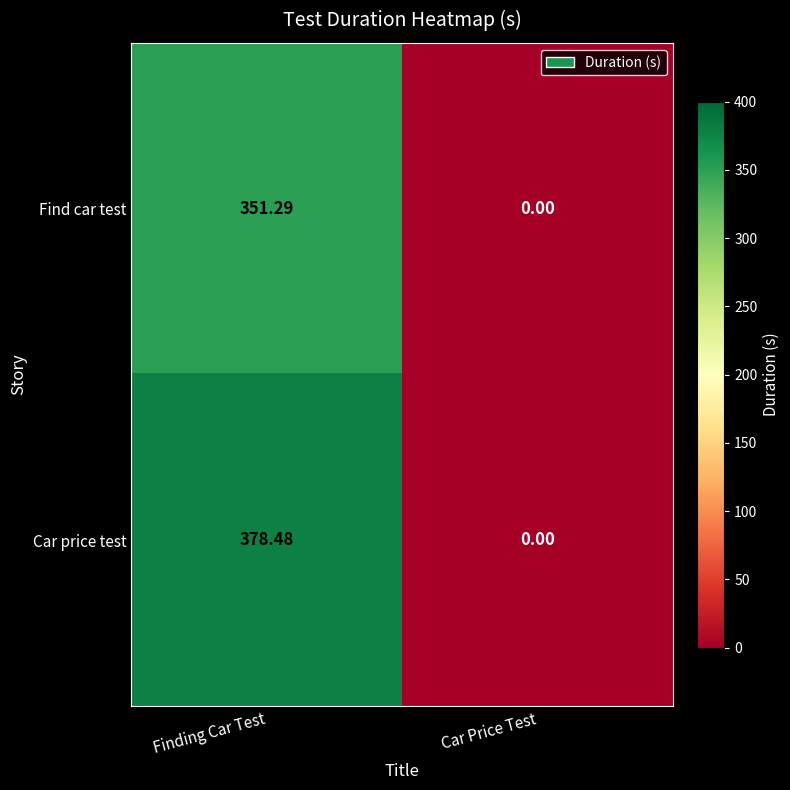

At which label is Find car test closest to 175?

Car Price Test